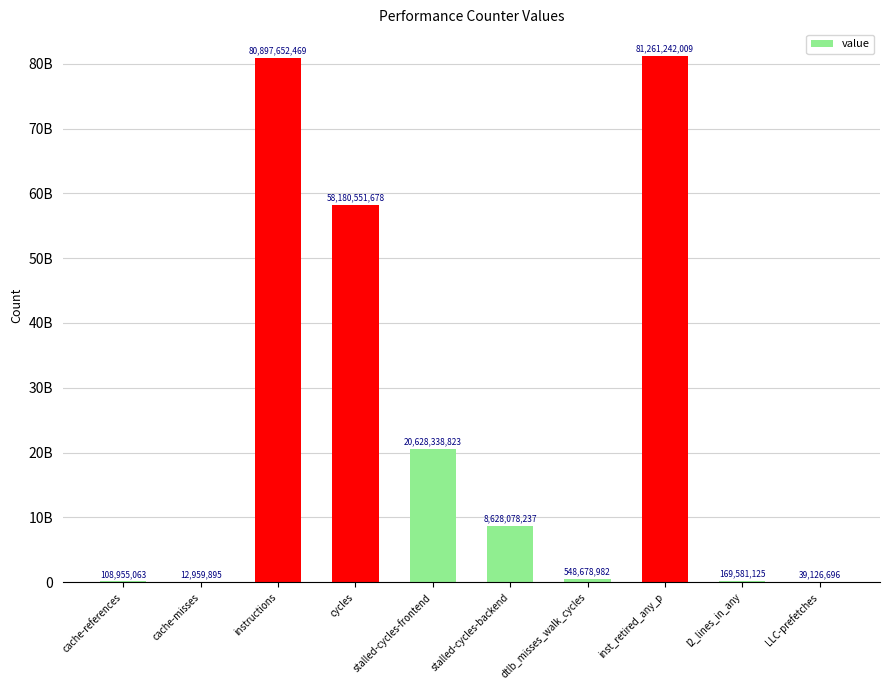

What is the maximum value shown in the chart?

81261242009